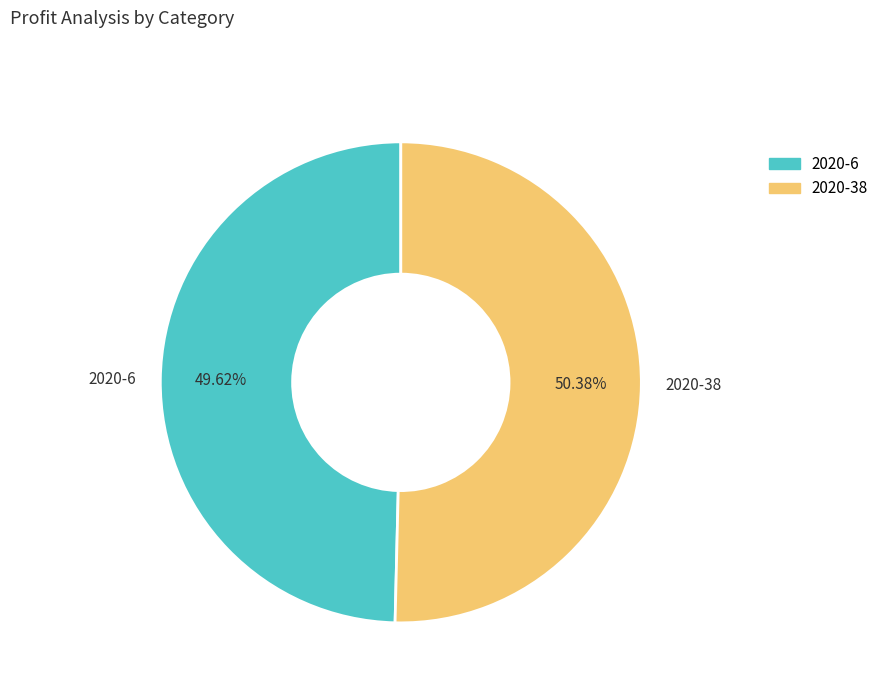

How many segments does this pie chart have?

2